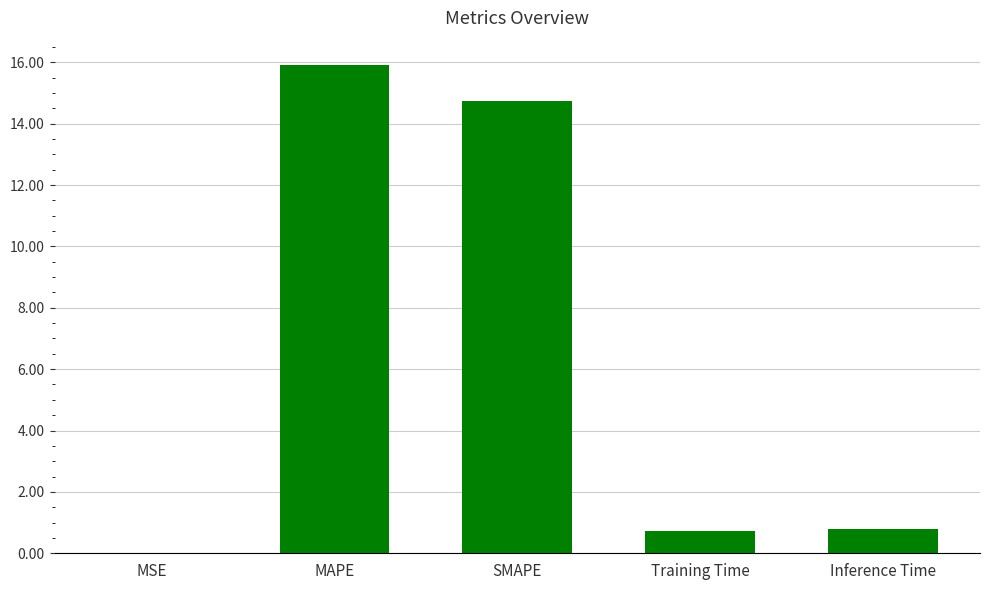

The value at MSE is 0.0. True or false?

True